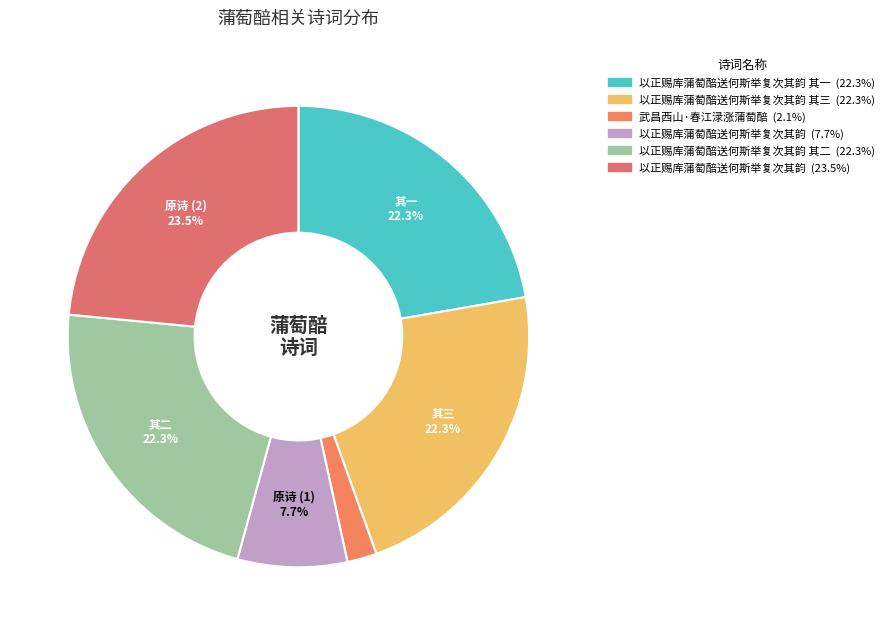

Count the number of slices in the pie.

6